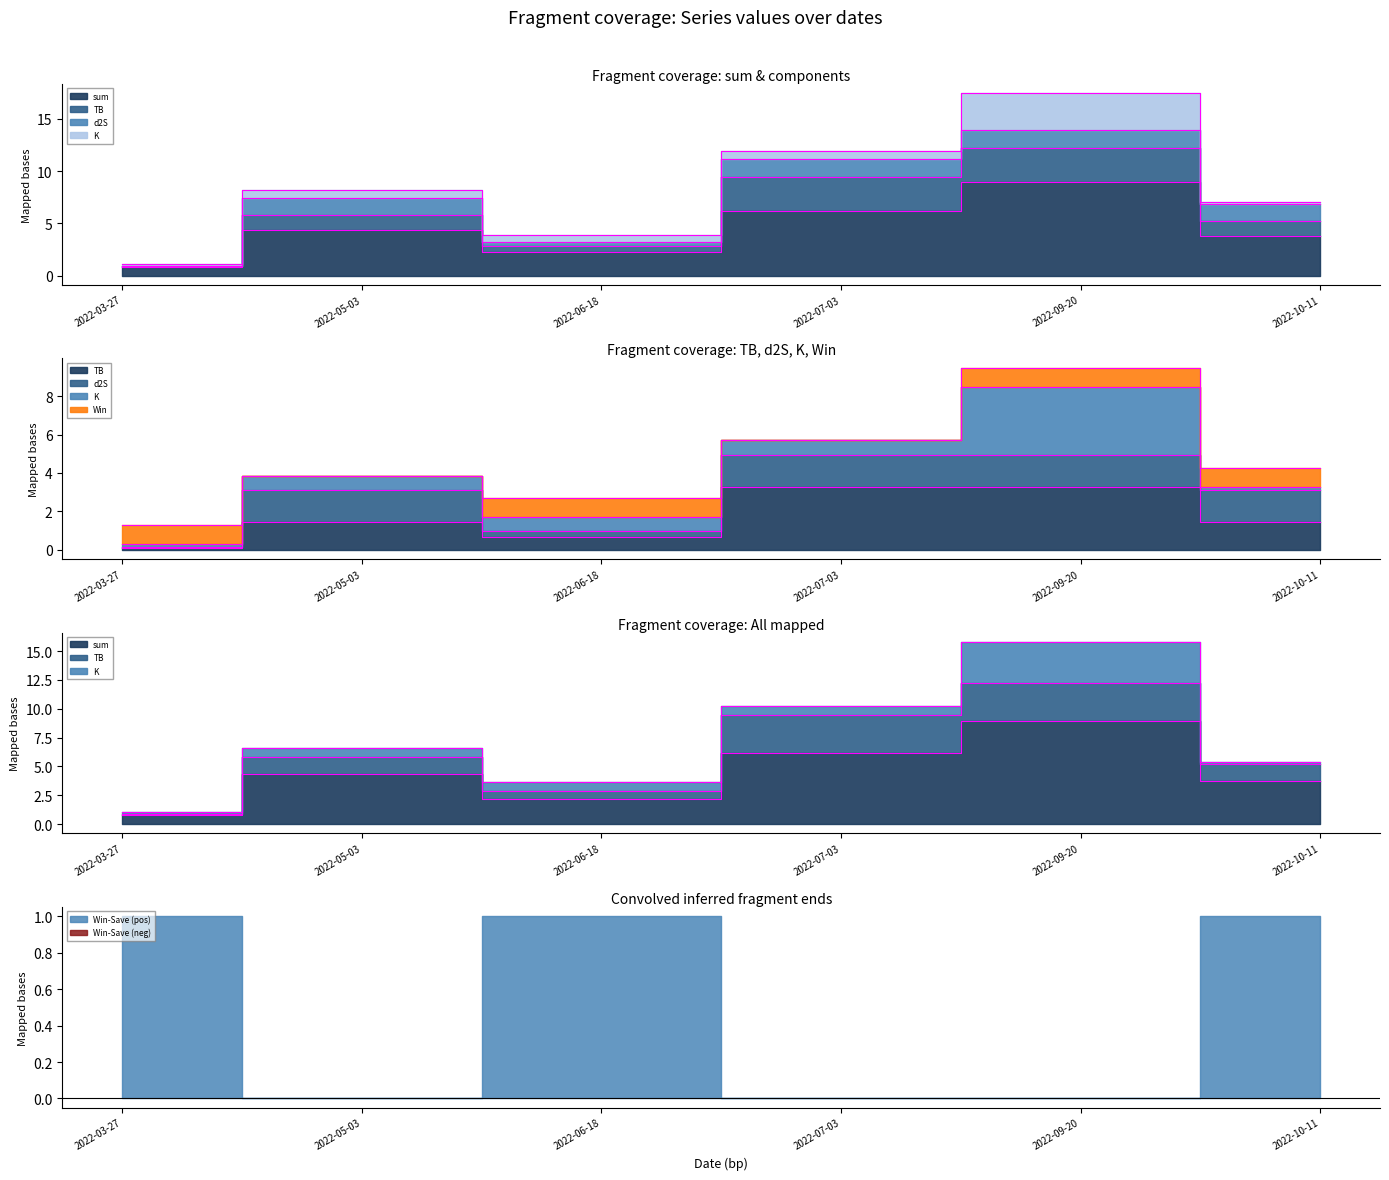

What is the spread (max minus min) of values at 2022-06-18?

2.2